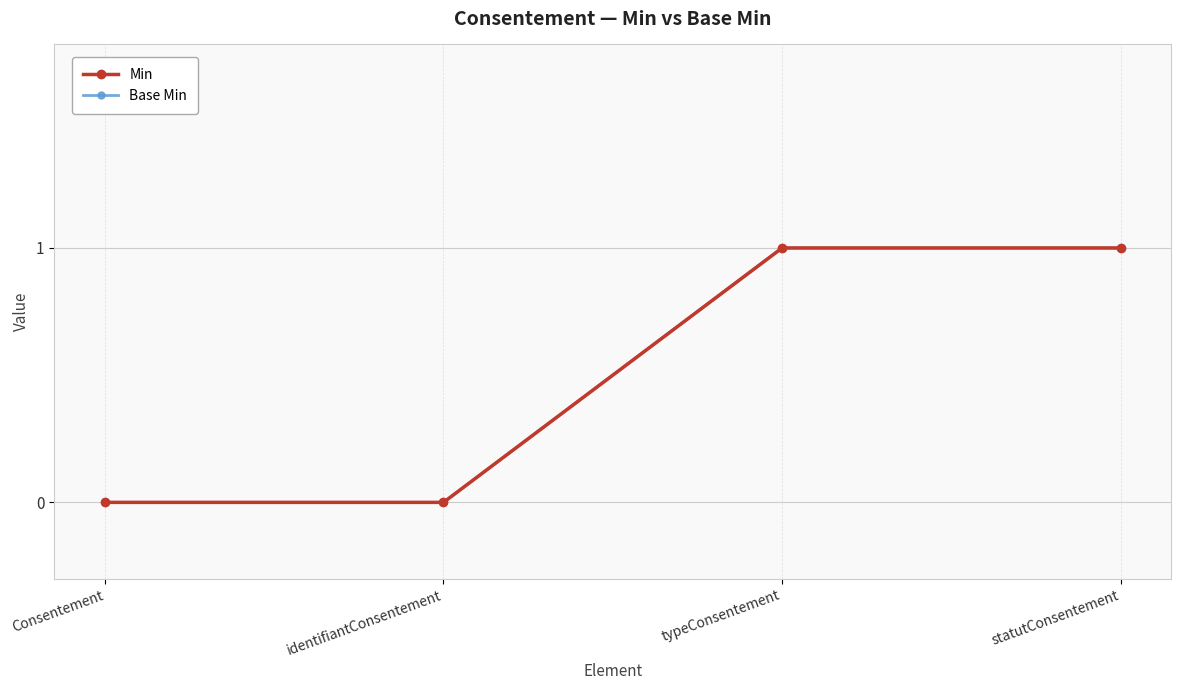

What is the difference between the Min values at typeConsentement and Consentement?

1